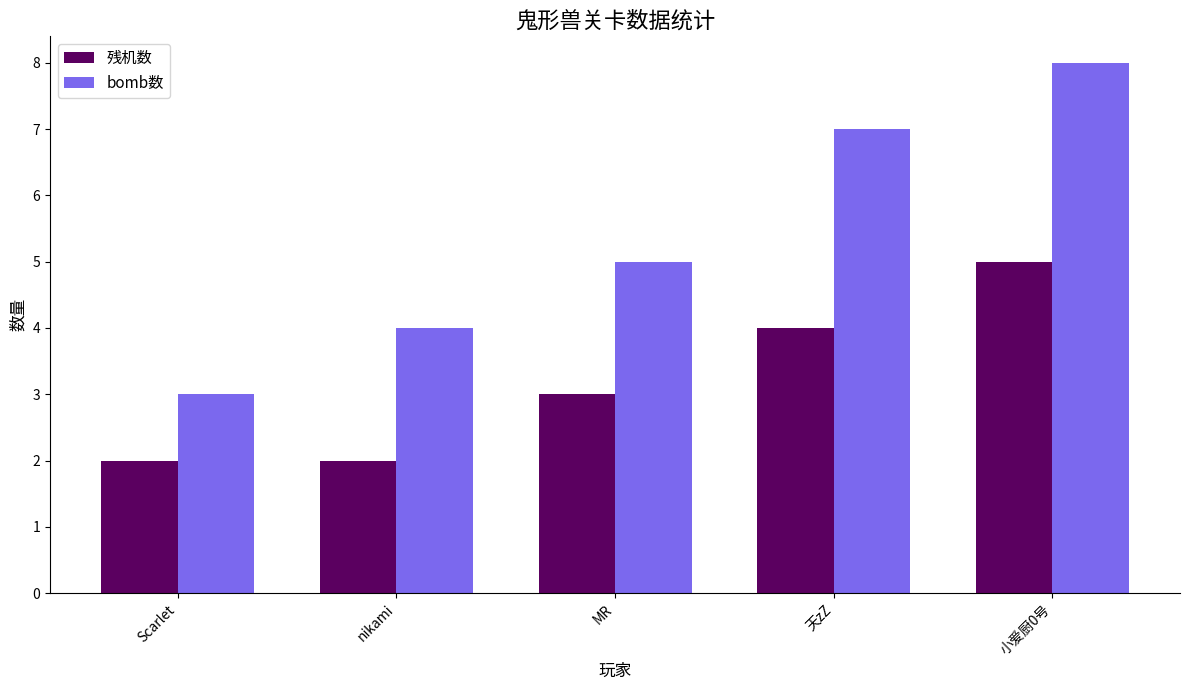

How many bars are there in each group?

2